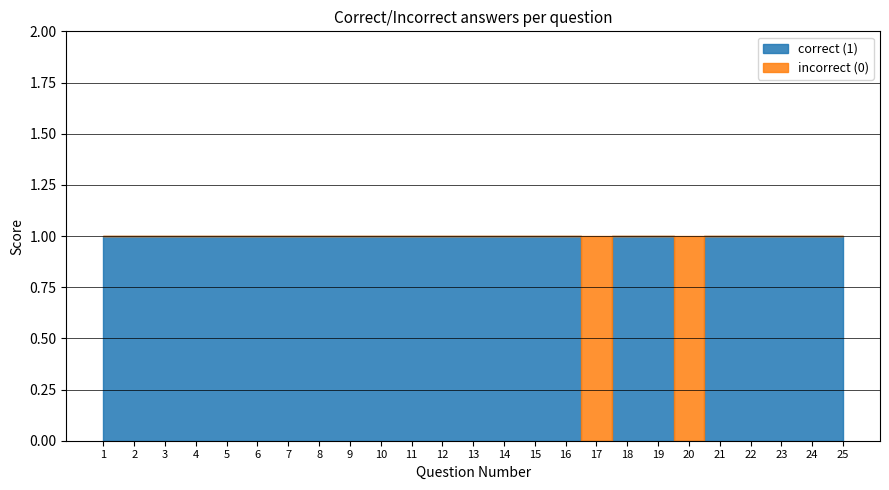

What are all the series names shown in the legend?

correct (1), incorrect (0)